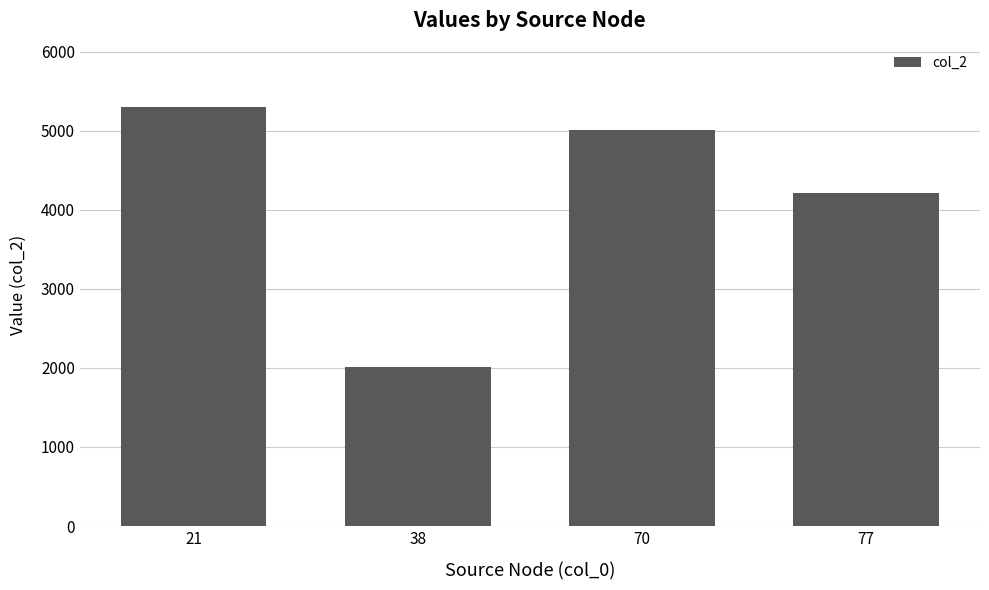

Are the bars grouped side by side (vs. stacked)?

No